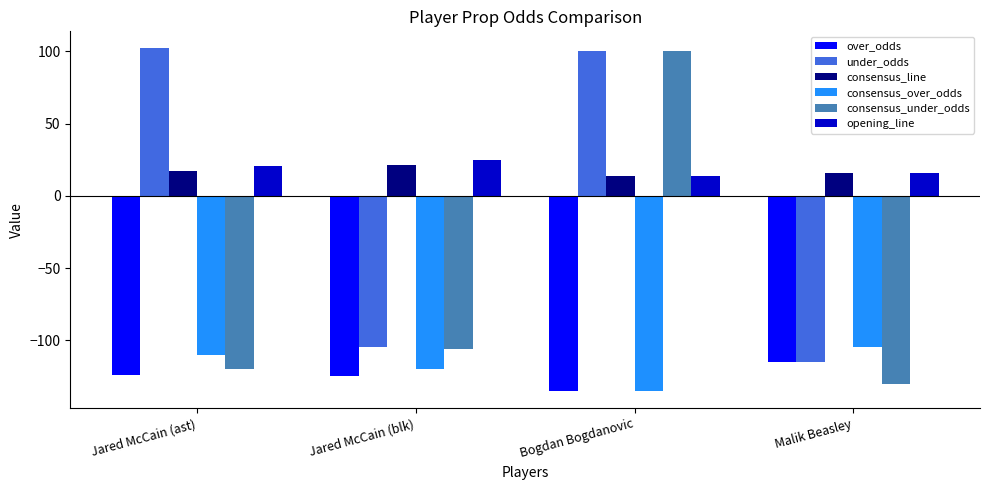

At which category is the sum across all series the highest?

Bogdan Bogdanovic